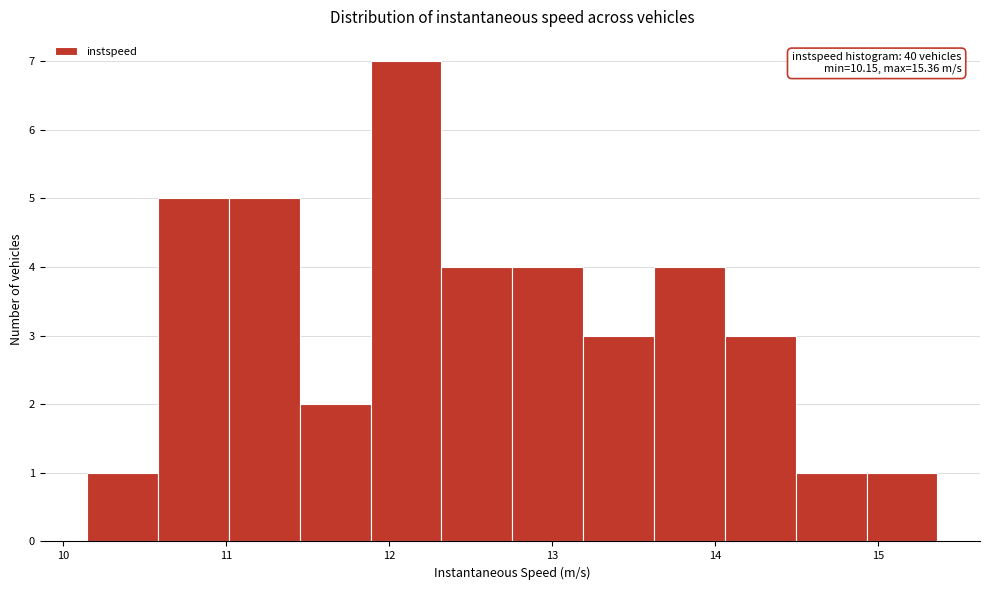

Which range on the x-axis has the tallest bar?

11.9 to 12.3